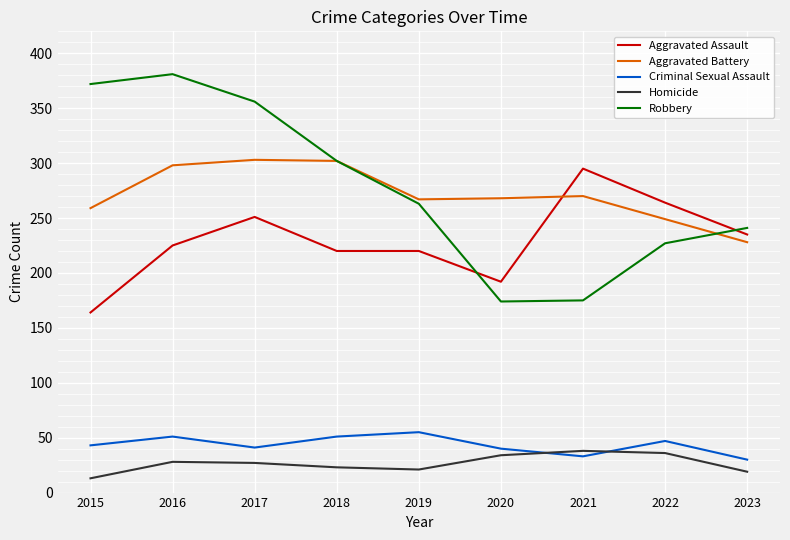

Is this an area chart (filled region under the line)?

No